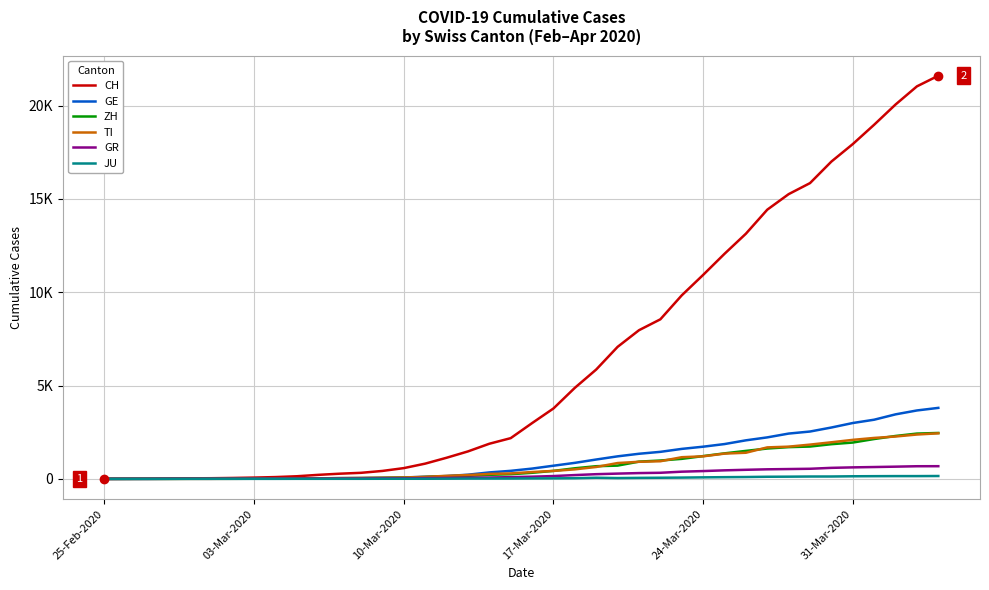

What are all the series names shown in the legend?

CH, GE, ZH, TI, GR, JU